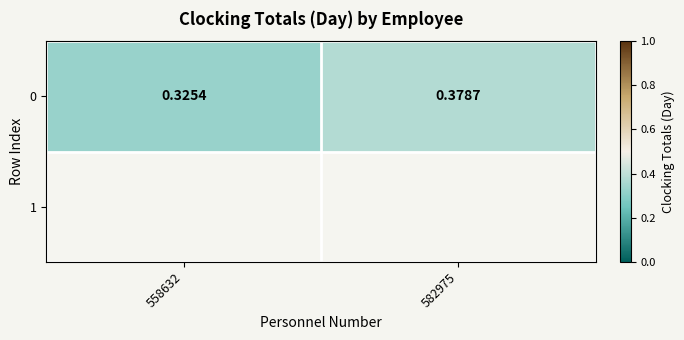

Rank the categories by value from highest to lowest.

582975, 558632